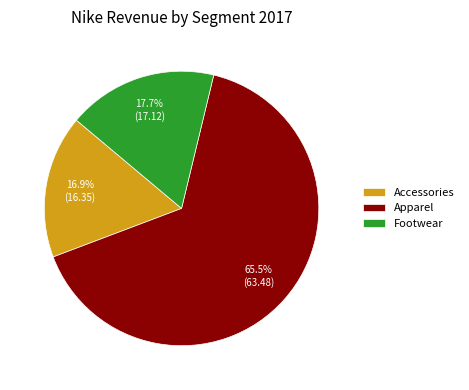

To the nearest percent, what portion does Footwear represent?

18%